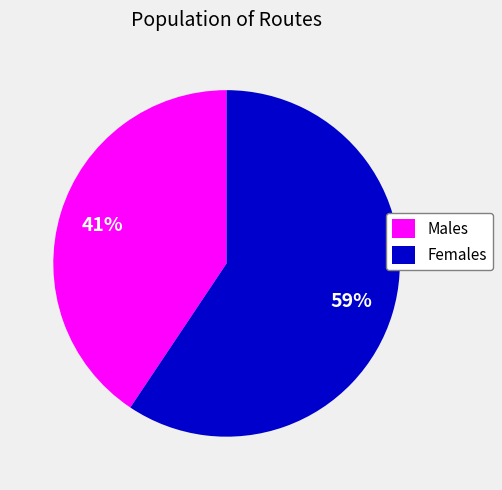

Combined, do Females and Males account for over 50%?

Yes